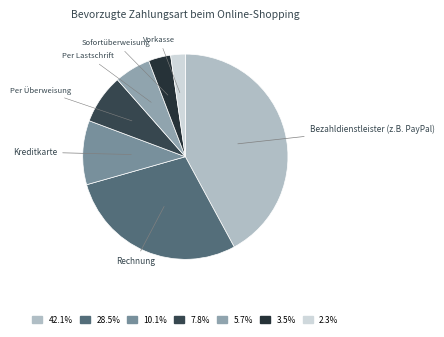

Rank the categories by value from highest to lowest.

Bezahldienstleister (z.B. PayPal), Rechnung, Kreditkarte, Per Überweisung, Per Lastschrift, Sofortüberweisung, Vorkasse